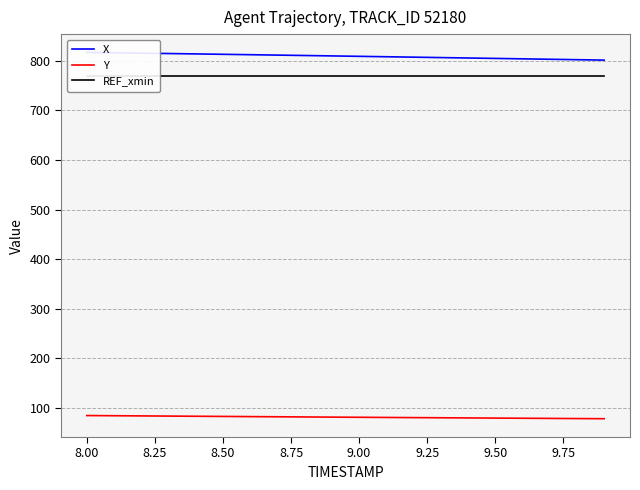

True or false: X has more than 0 interior local peaks.

False